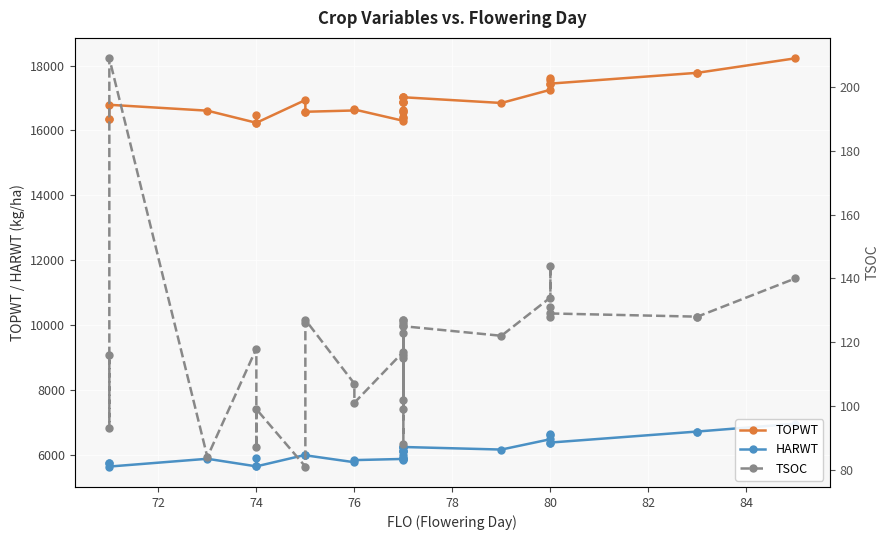

What is the difference between the maximum and minimum values in the HARWT series?

1320